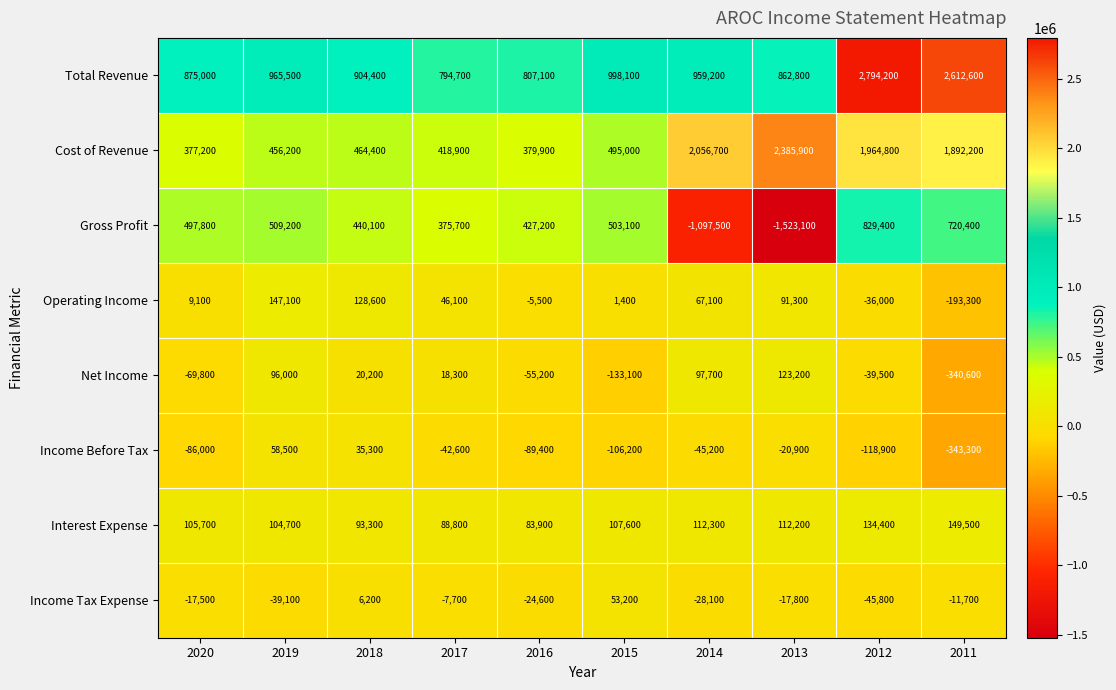

Read the Interest Expense value at 2019.

104700